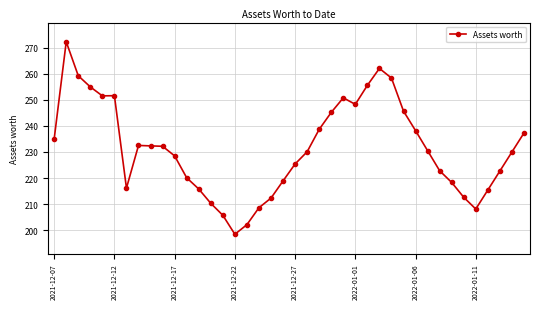

What is the value of the 19th point from the left?

212.3